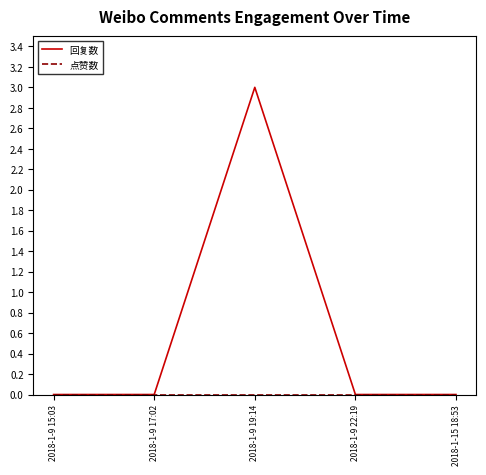

What is the spread (max minus min) of values at 2018-1-9 19:14?

3